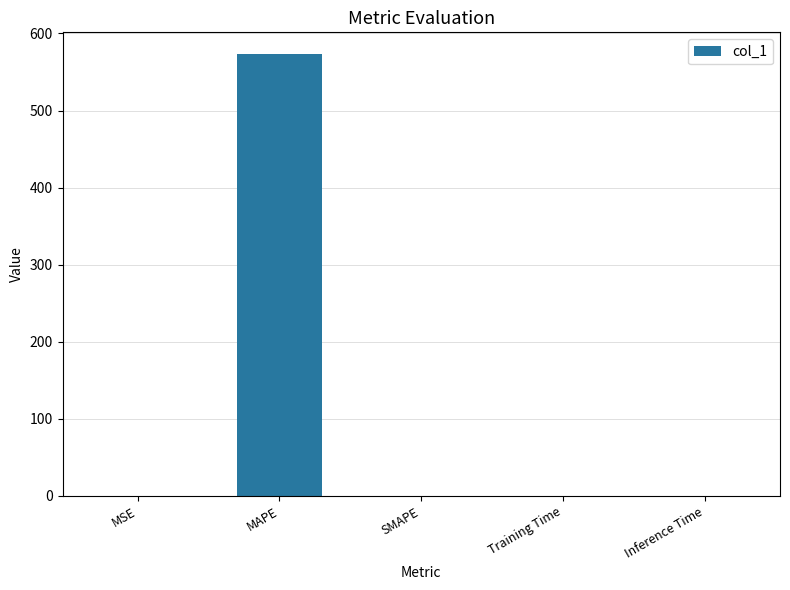

Are the bars grouped side by side (vs. stacked)?

No